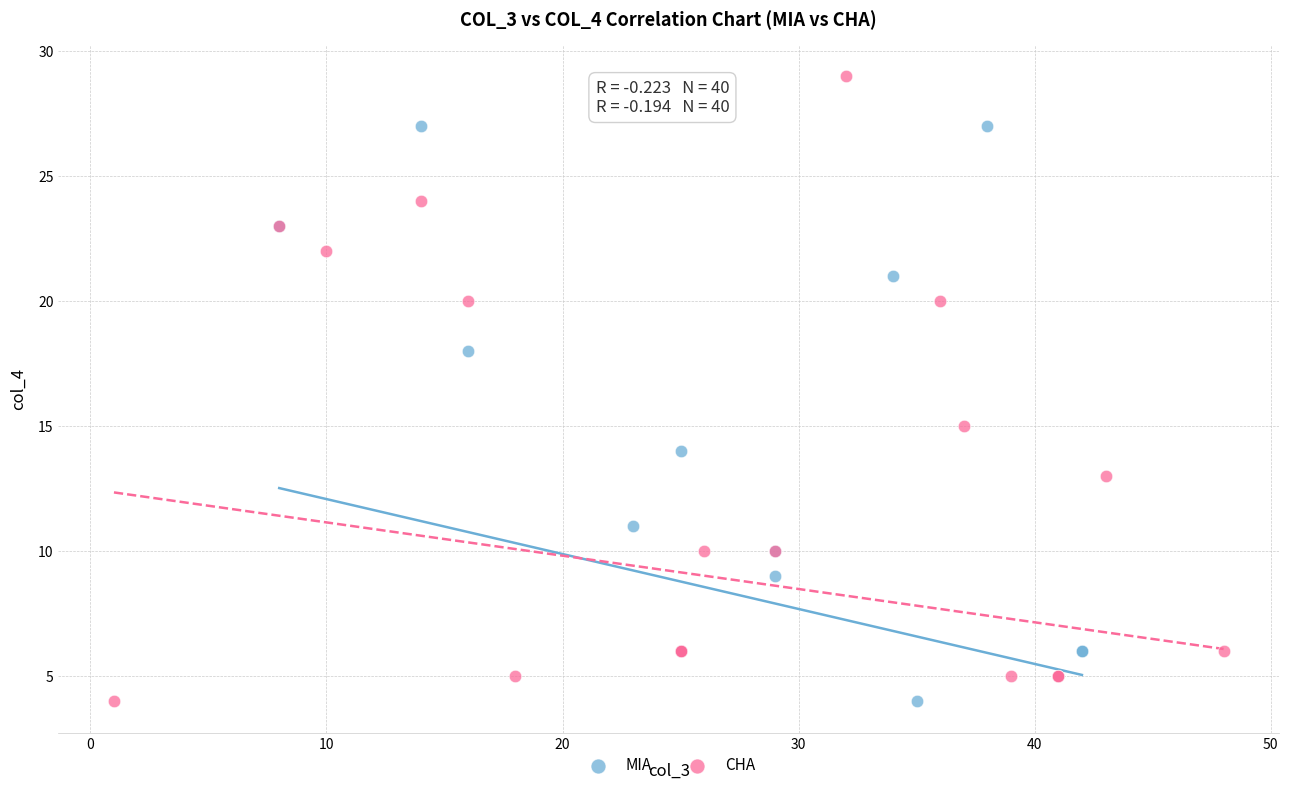

Which series reaches the maximum Y coordinate?

CHA